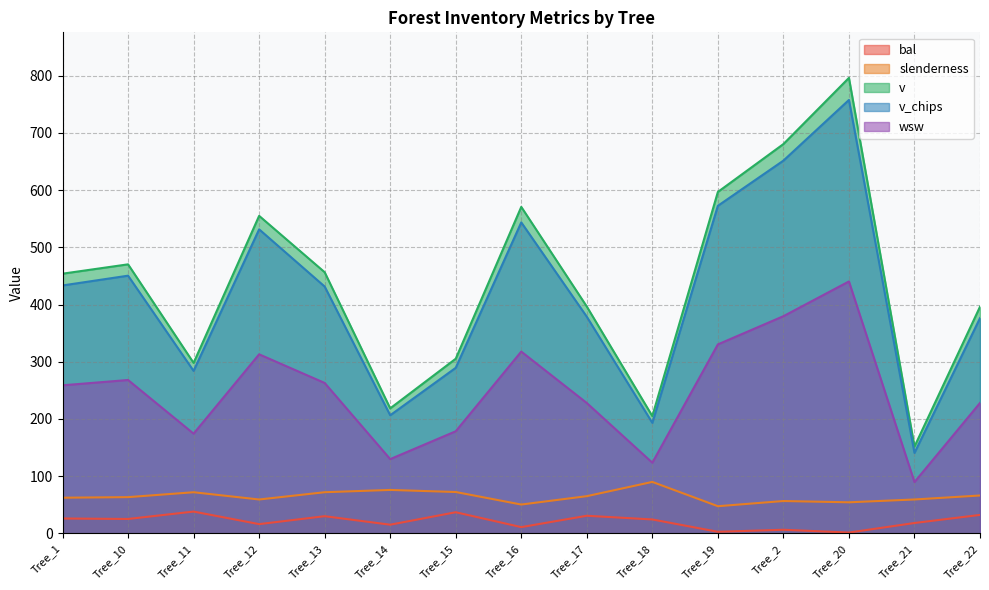

Is the value of slenderness at Tree_19 greater than the value of v_chips at Tree_2?

No